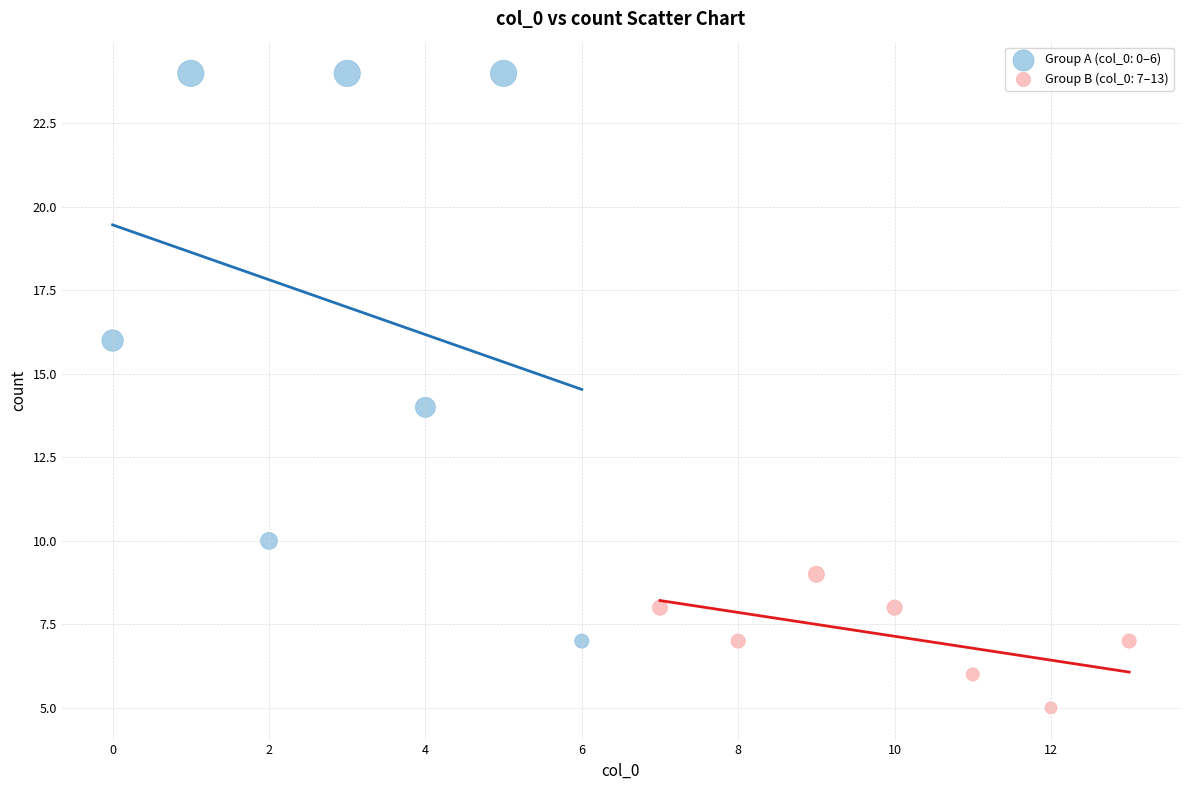

Which series contains the highest Y value?

Group A (col_0: 0–6)